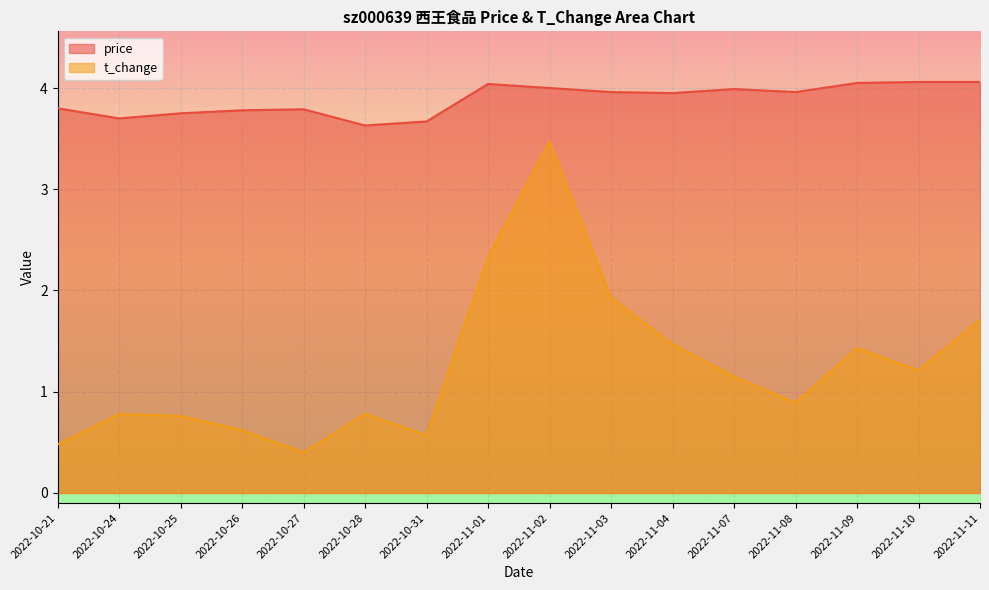

In t_change, how many points are lower than both neighbors (excluding endpoints)?

4